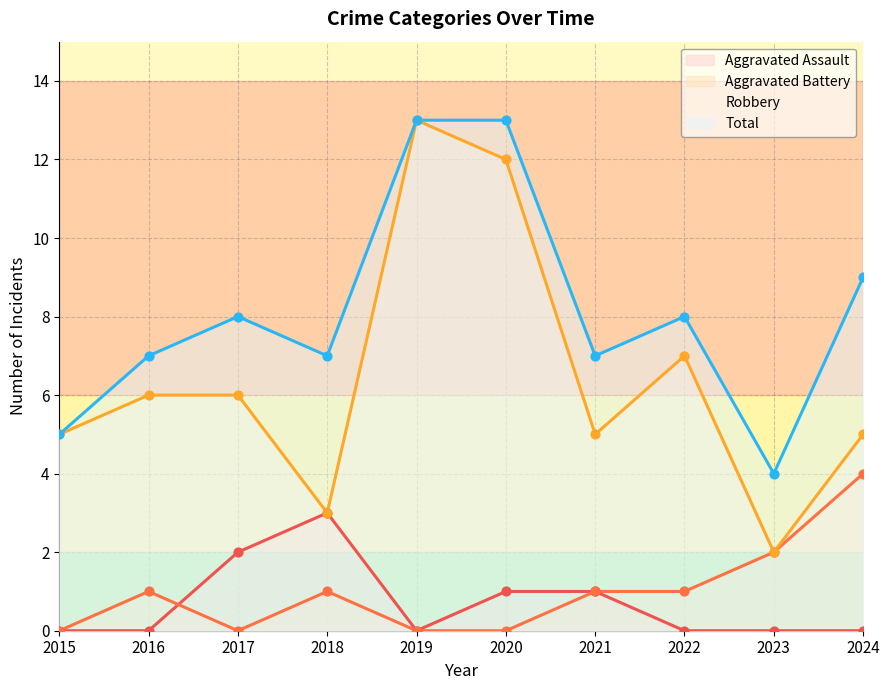

Which series contains the highest Y value?

Robbery